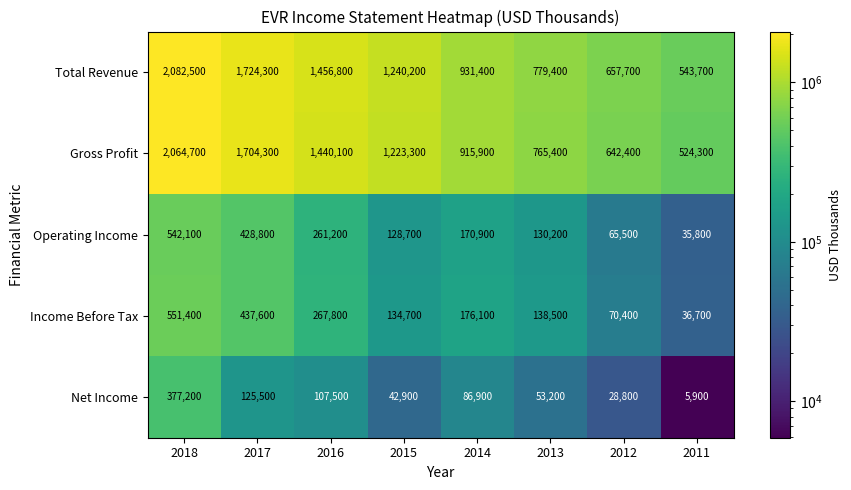

Where does the Income Before Tax series first go above 176100?

2018